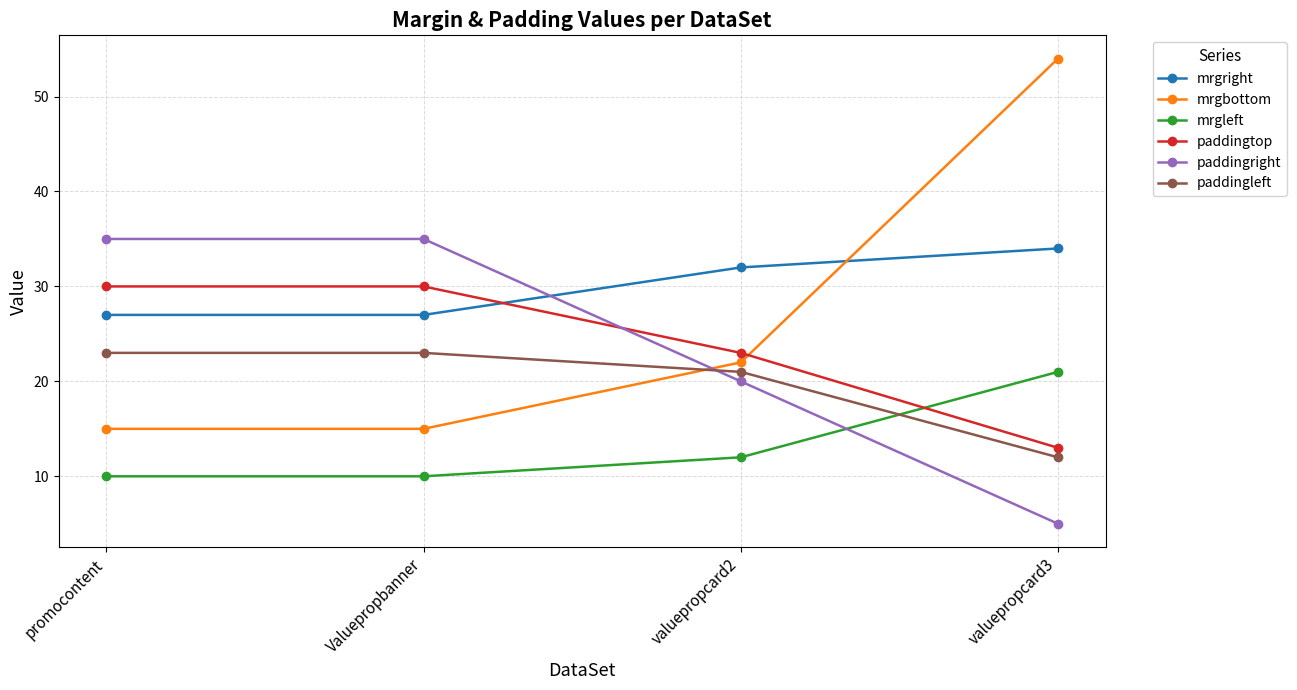

True or false: mrgright and paddingleft cross at least once.

False